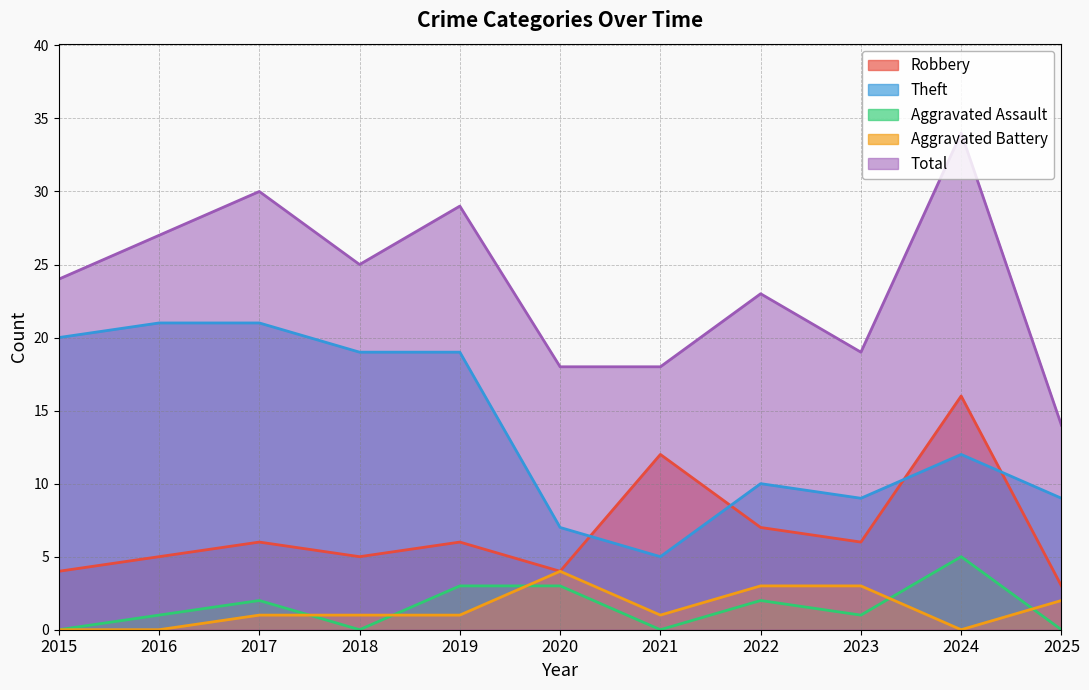

Between 2024 and 2025, which series saw the biggest shift?

Total